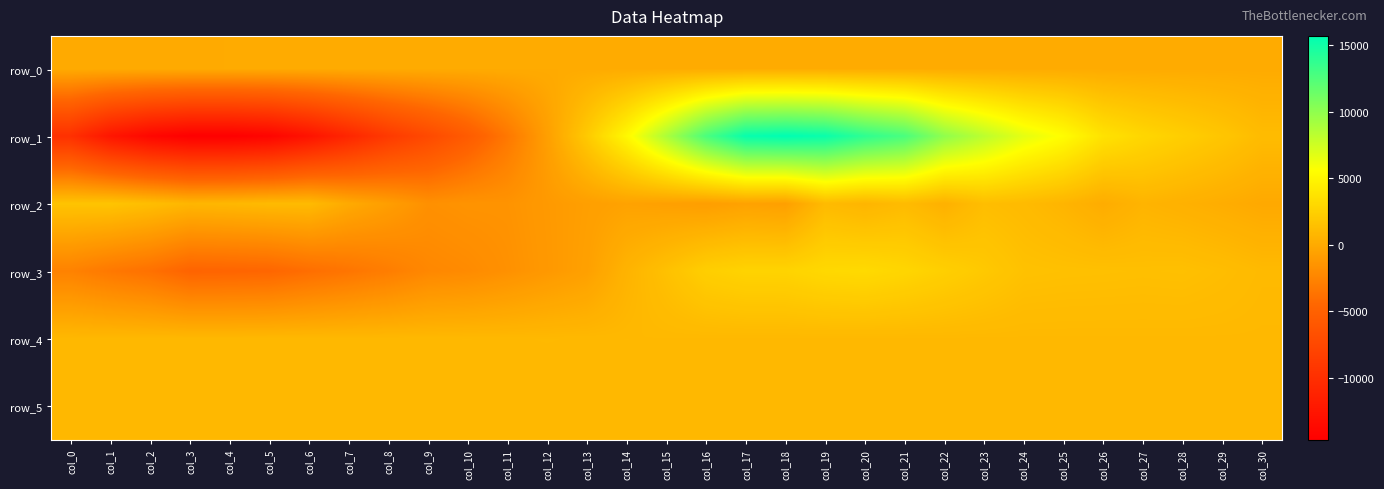

What is the minimum value for row_0?

41.7